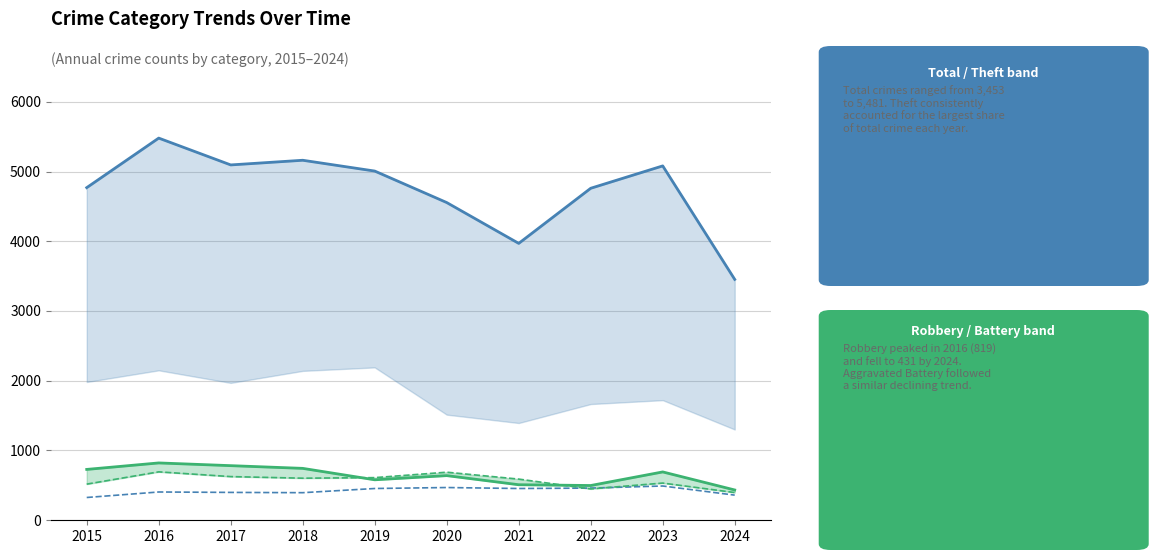

Rank the series at 2022 from lowest to highest value.

Aggravated Battery, Aggravated Assault, Robbery (line), Total (line)